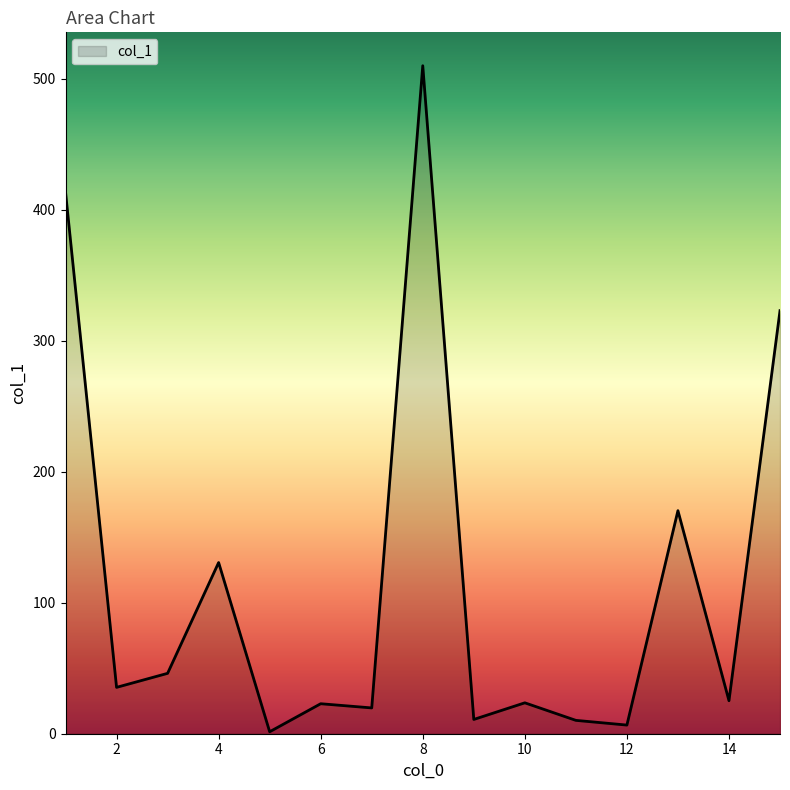

What is the greatest value displayed?

510.0